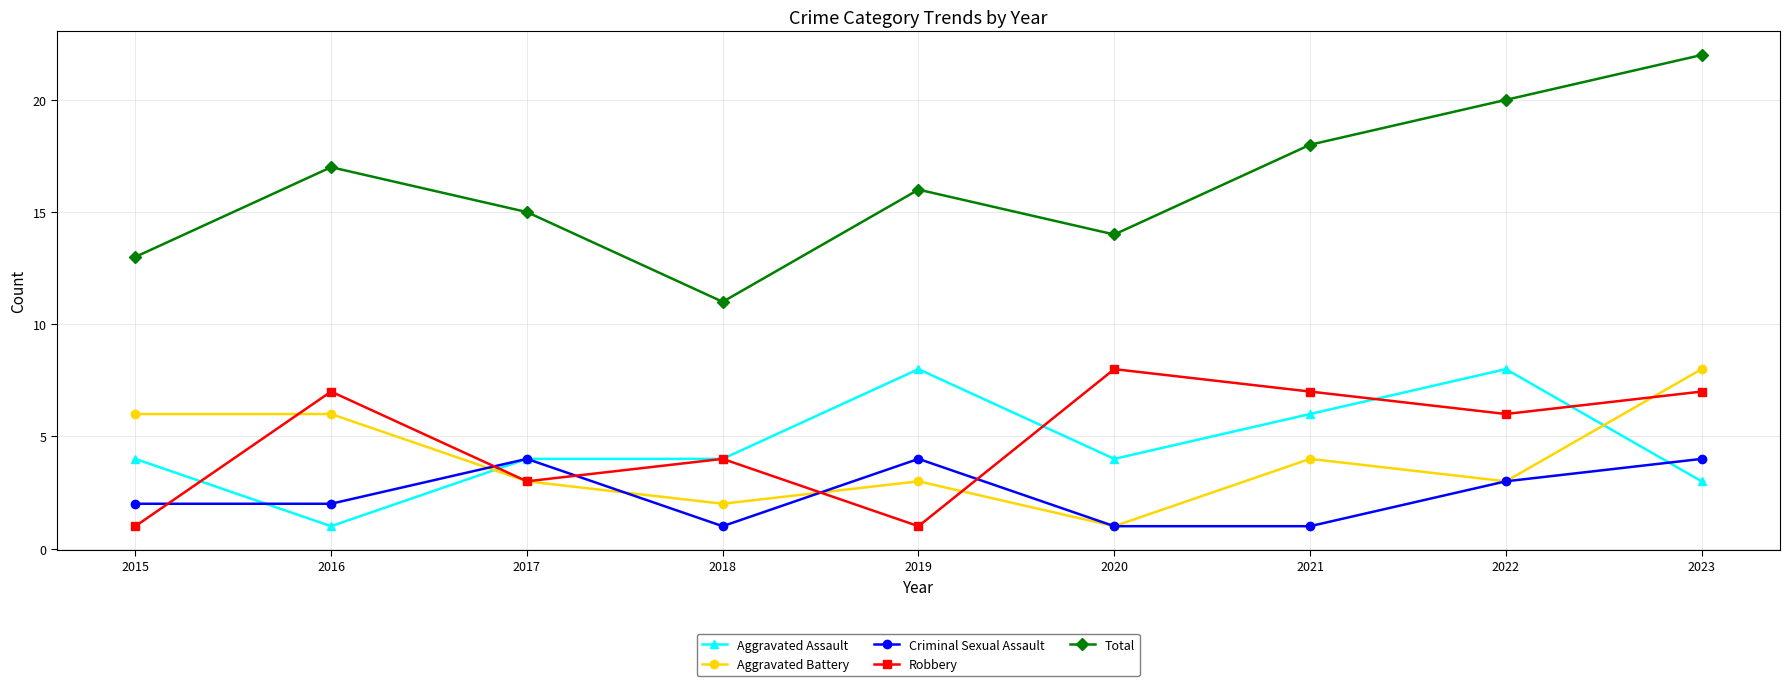

The Robbery series shows 1 at 2017. True or false?

False